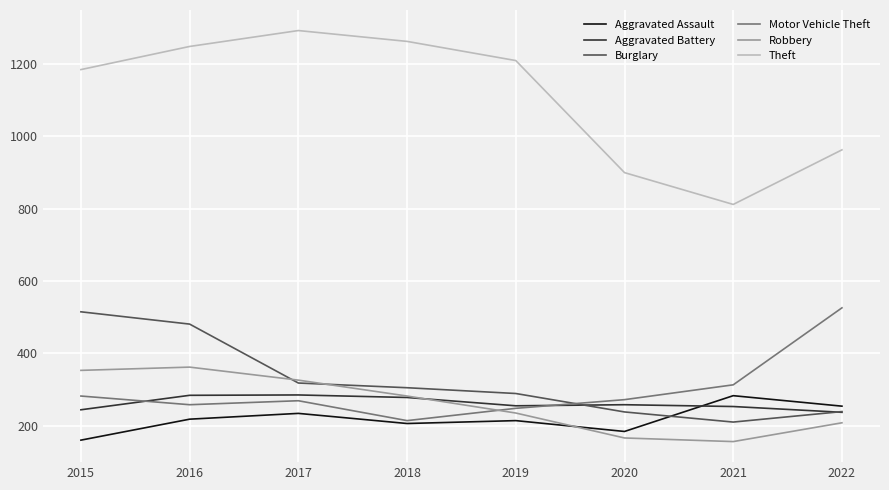

At which label is Theft closest to 1052?

2022